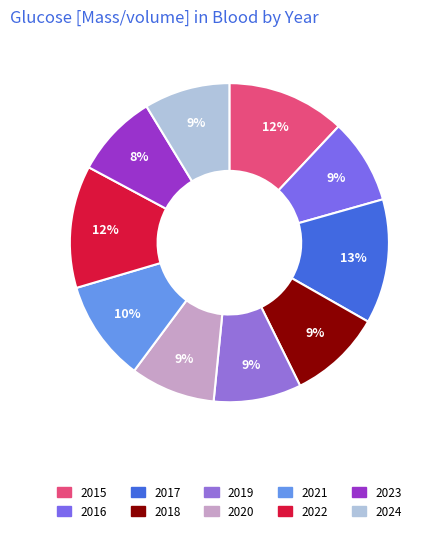

Approximately how many times larger is the value at 2018 compared to 2023?

1.1